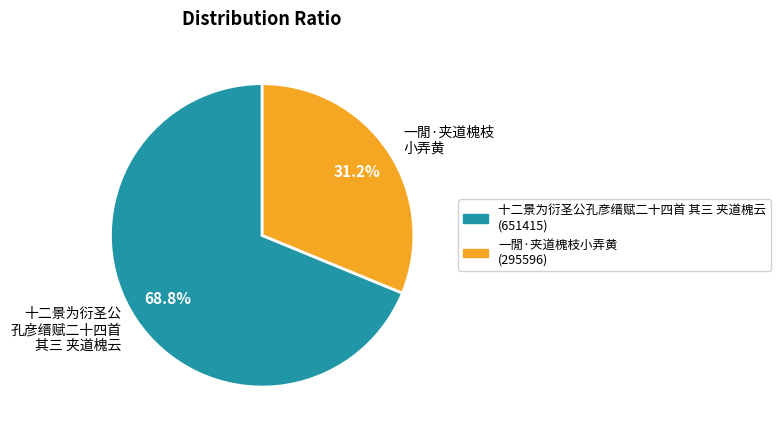

Is there a majority slice in this chart?

Yes